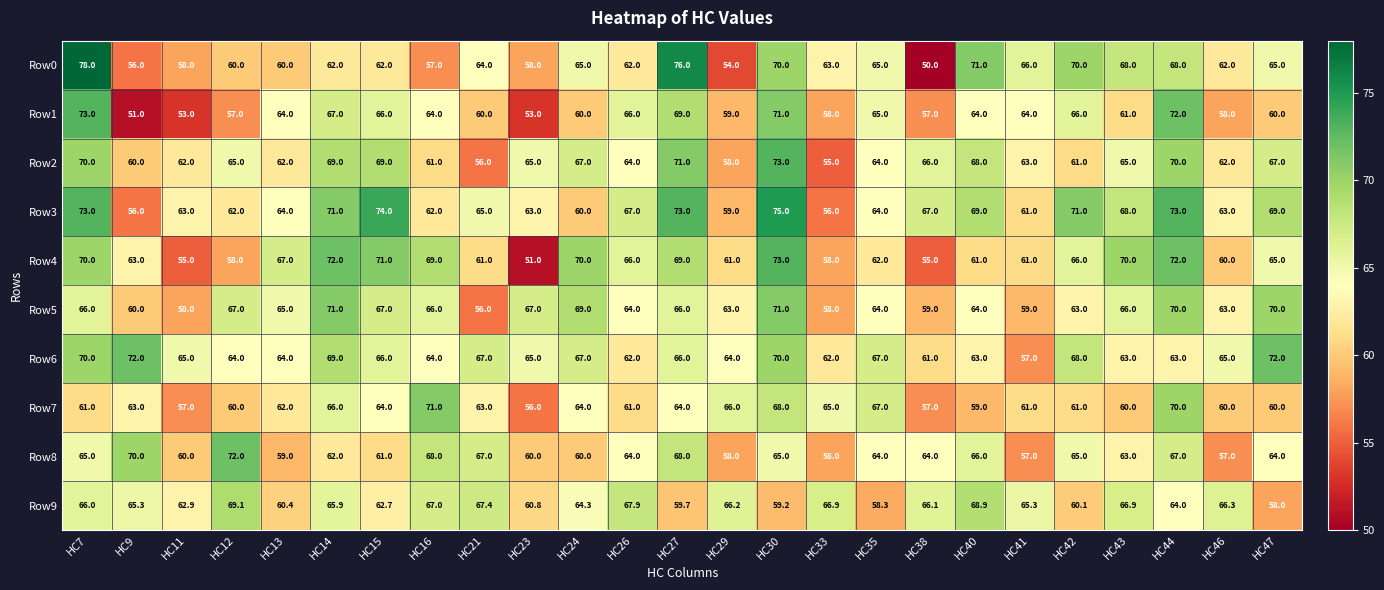

Which series has the largest range (max minus min)?

Row0